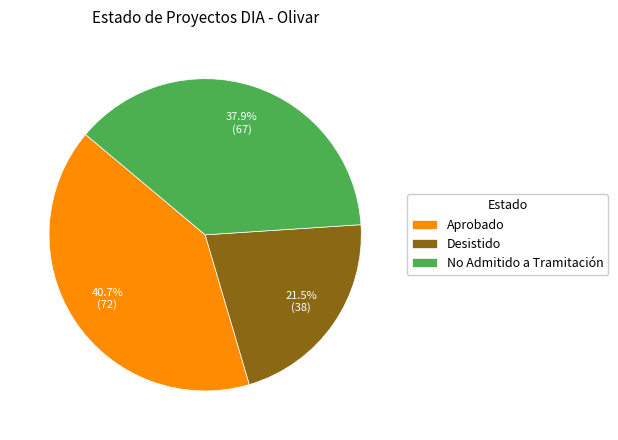

True or false: No Admitido a Tramitación accounts for 23% of the total.

False